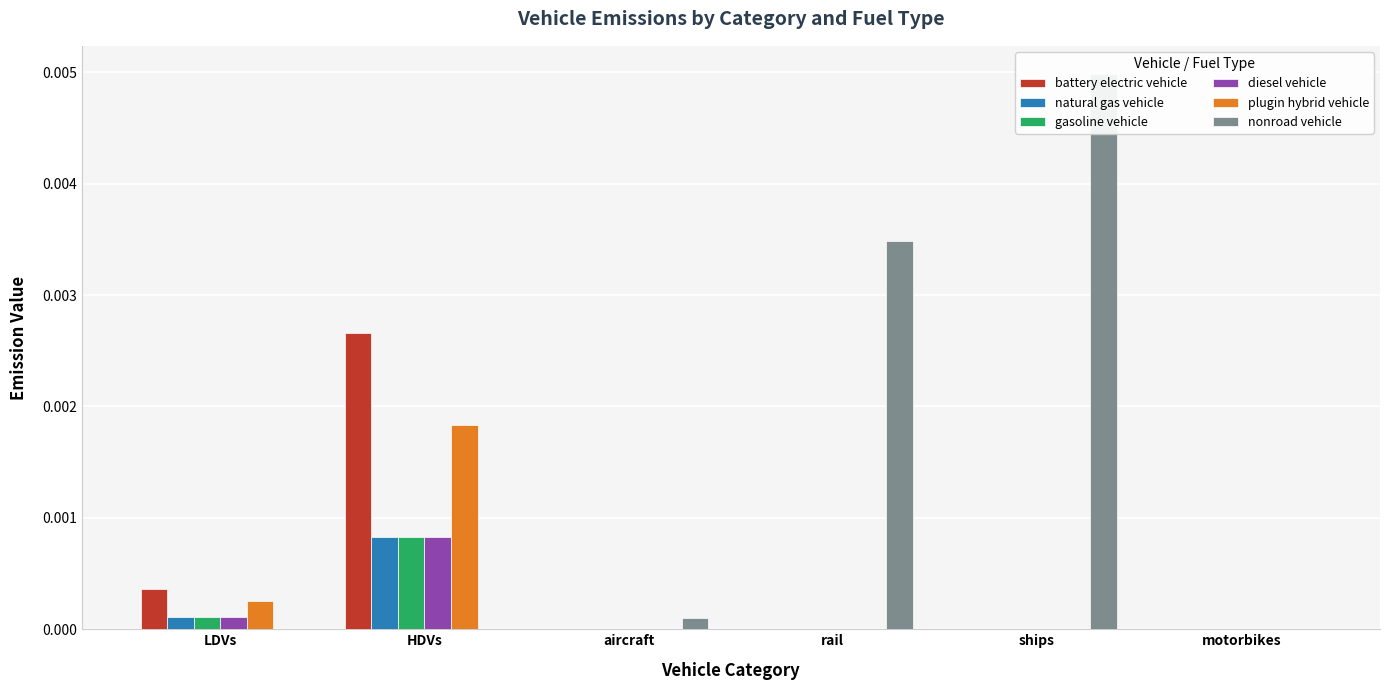

Between rail and HDVs, which is larger?

HDVs